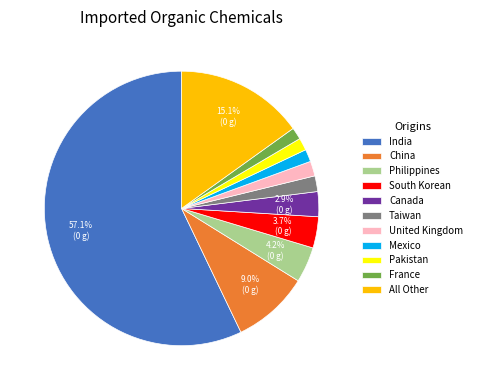

Is the sum of South Korean and India greater than half?

Yes